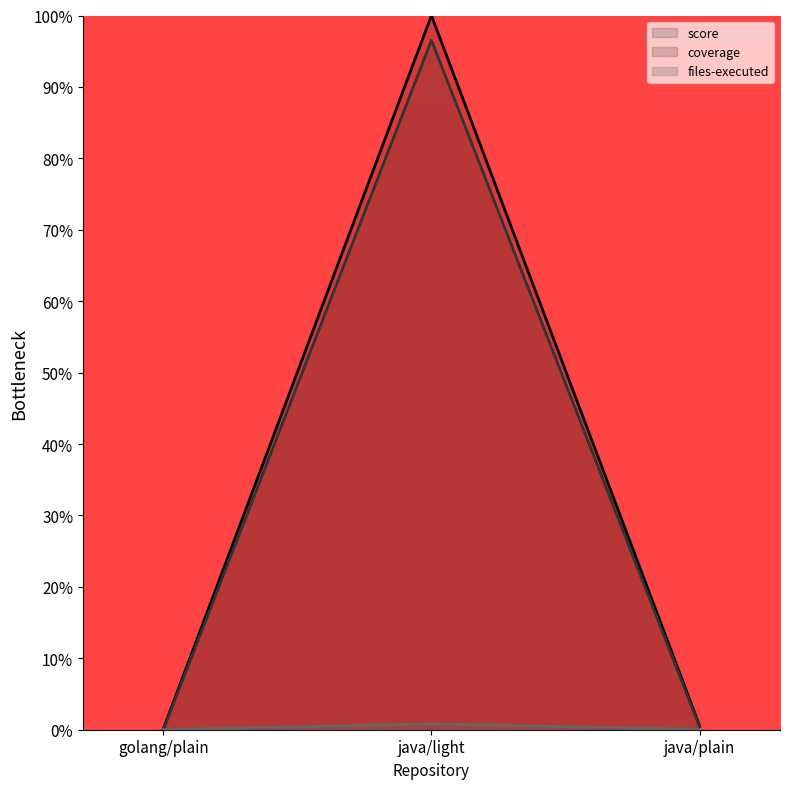

What is the label of the 1st point from the right?

java/plain